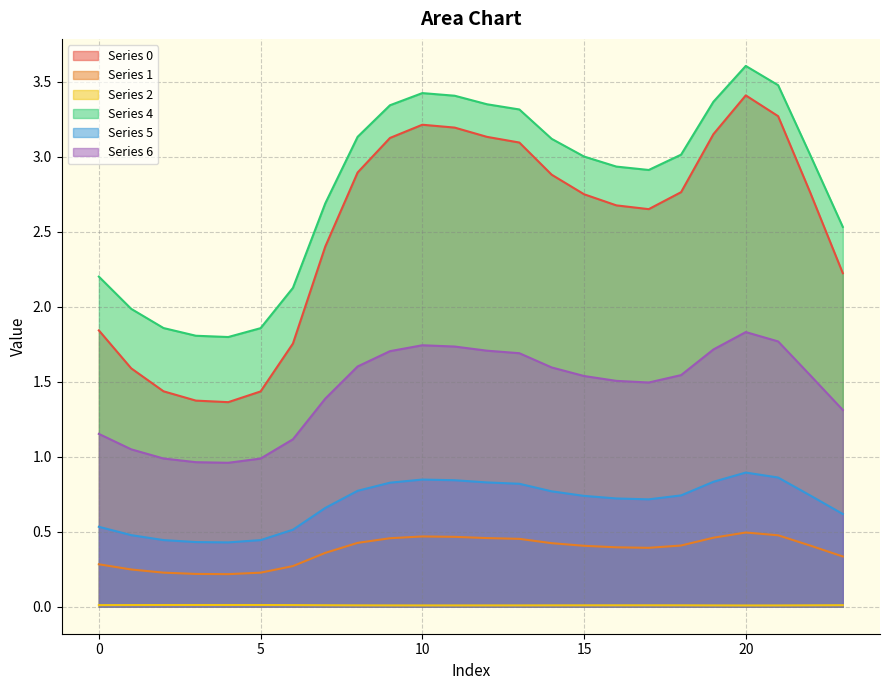

What is the total value across all series at 23?

7.0